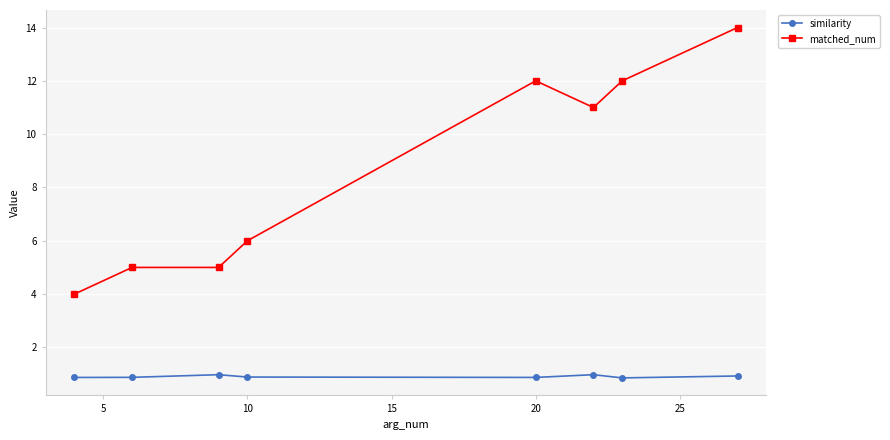

True or false: matched_num and similarity cross at least once.

False